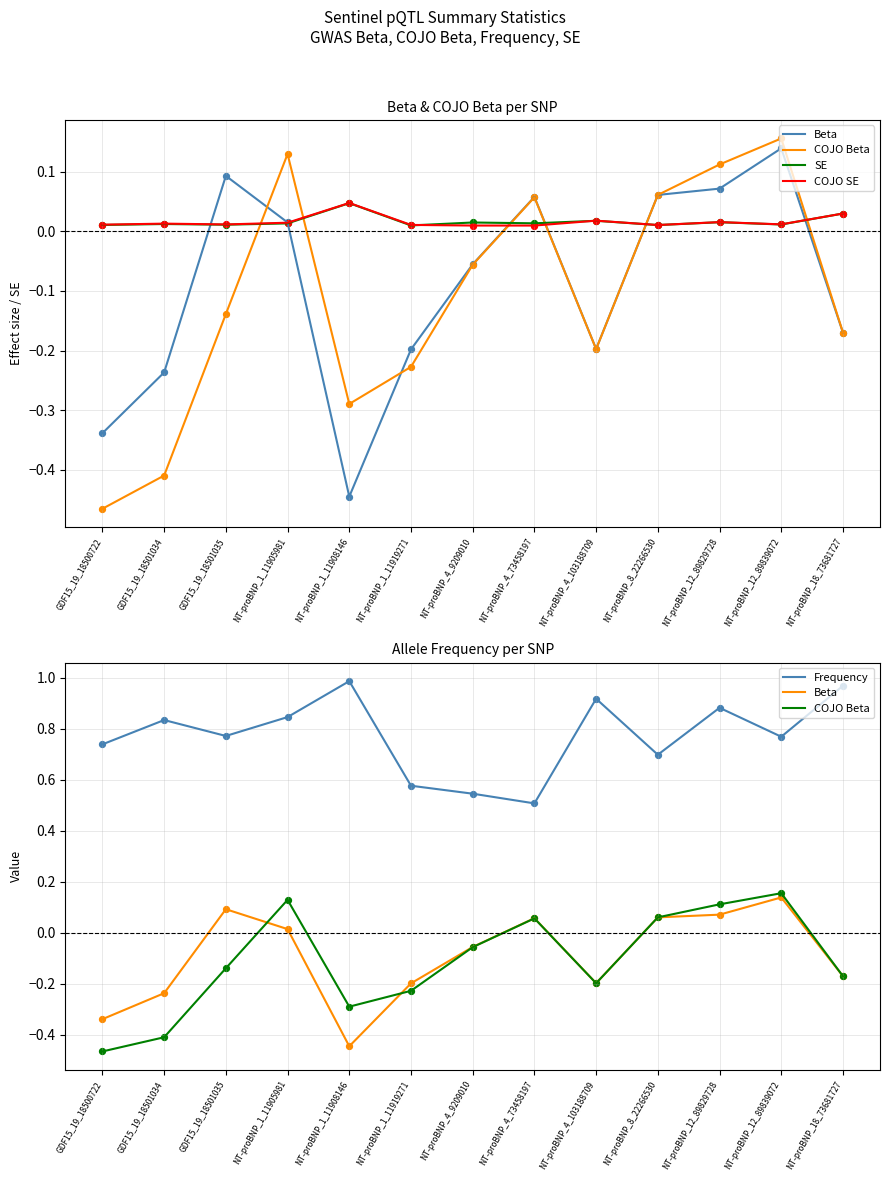

Which series has the largest Y range (max minus min)?

COJO Beta